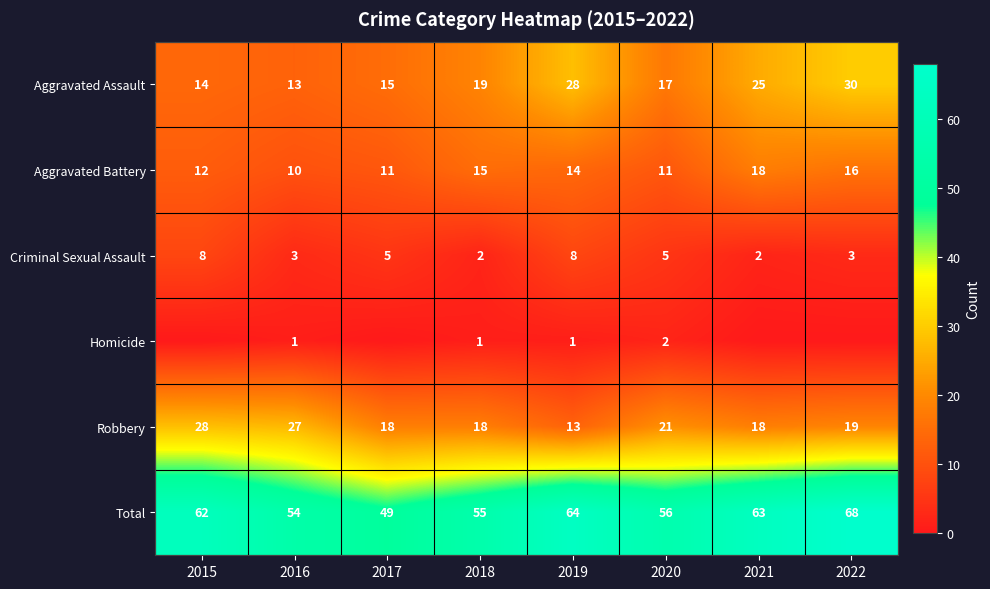

Which category has the highest value in the Aggravated Assault series?

2022